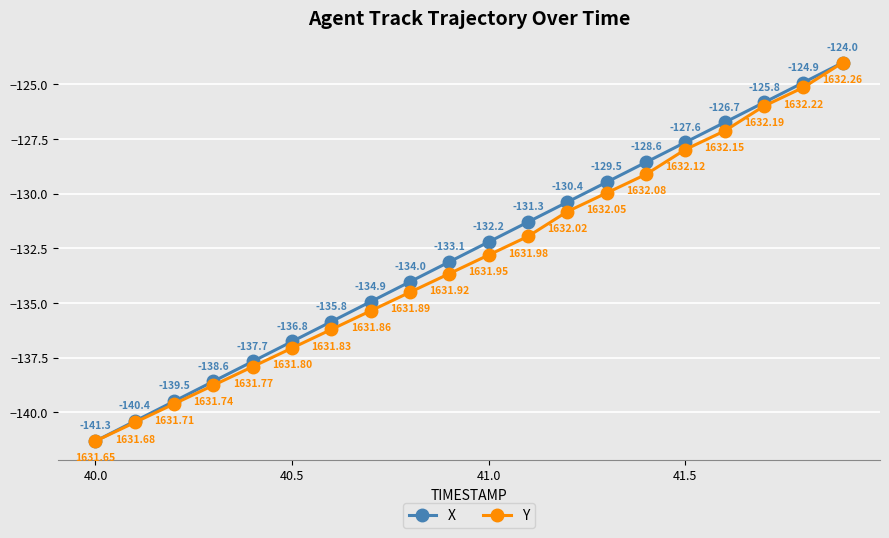

Which series has the largest total across all categories?

X